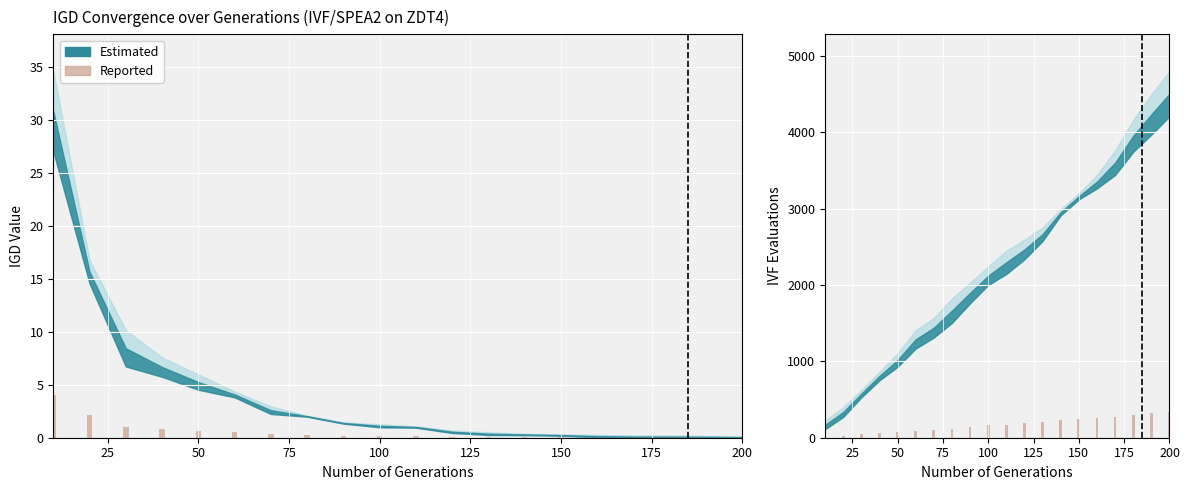

Reading right to left, what are all the values shown in this chart?

336.6	317.4	299.5	275.2	261.1	249.6	233.0	206.1	186.9	171.5	160.0	140.8	120.3	105.0	93.4	74.2	60.2	42.2	21.8	9.0